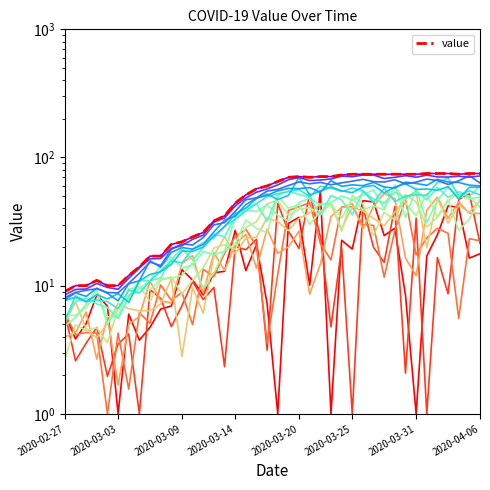

Reading left to right, transcribe all the data shown in this chart.

9	10	10	11	10	10	12	14	17	17	21	22	24	26	32	35	44	51	57	60	65	70	71	70	71	71	73	74	74	74	74	74	74	74	75	75	75	74	75	75